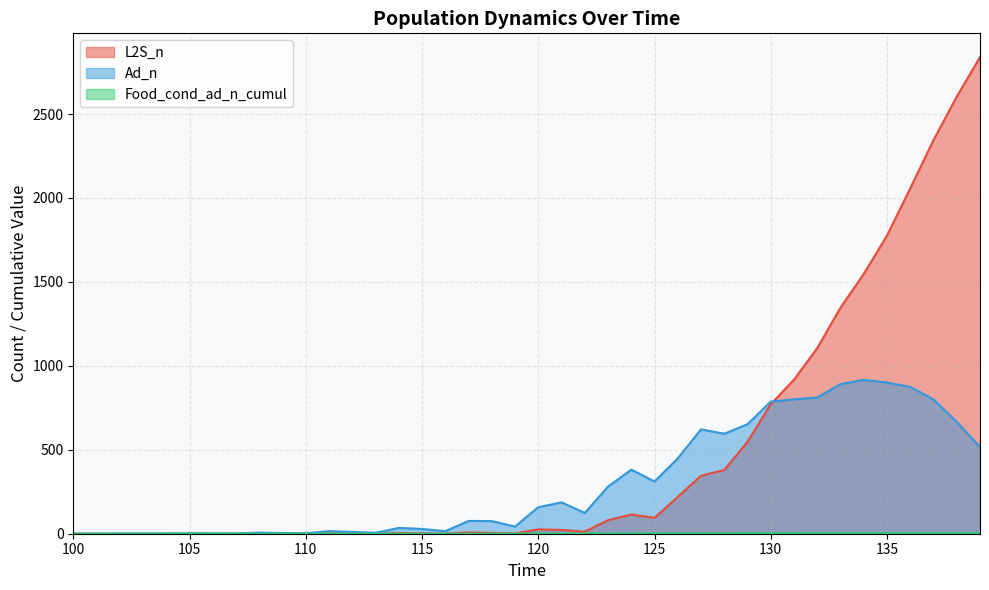

Where is the first local maximum for Ad_n?

105